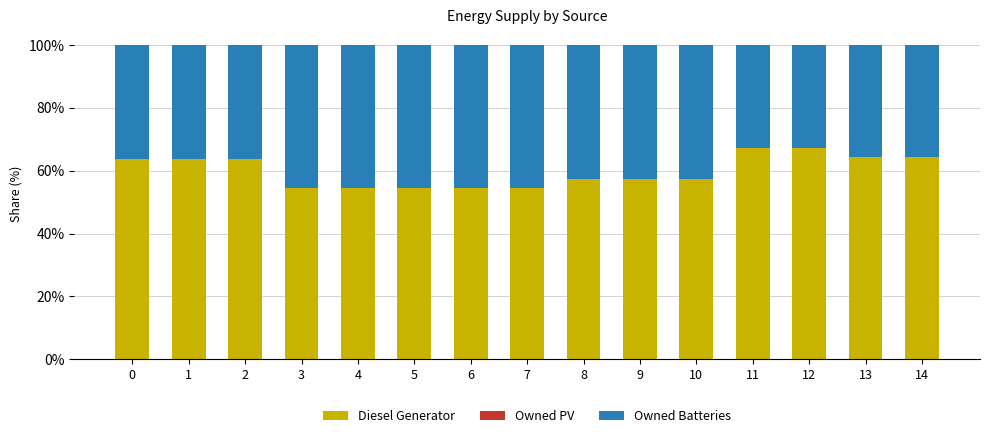

Reading right to left, transcribe the values for Diesel Generator.

64.2	64.2	67.2	67.2	57.4	57.4	57.4	54.4	54.4	54.4	54.4	54.4	63.8	63.8	63.8